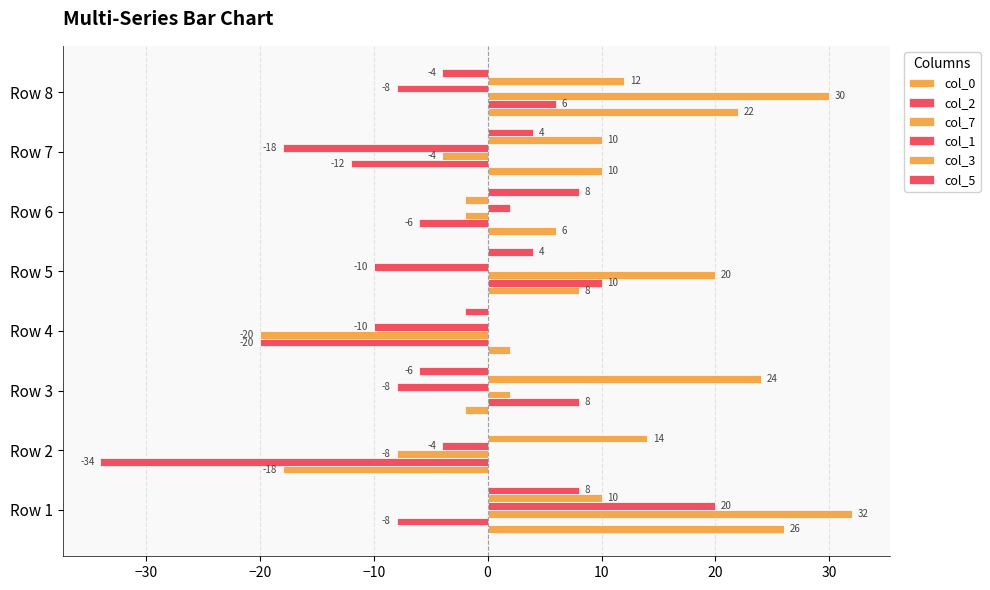

How many categories are shown in the chart?

8